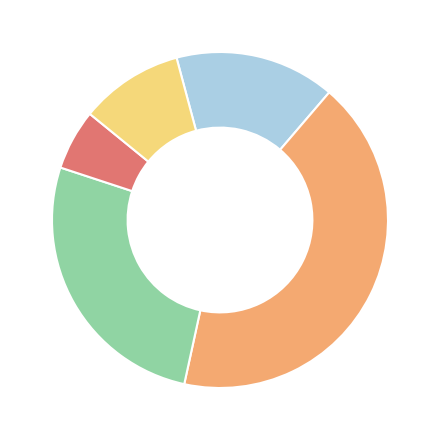

Is there any slice that represents more than half of the pie?

No